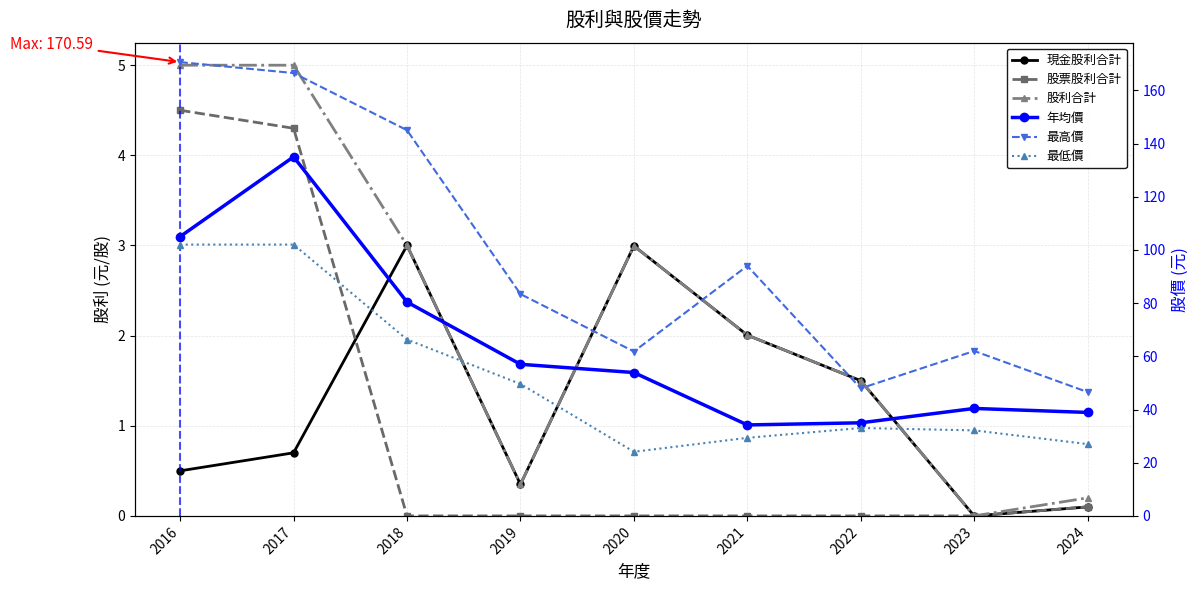

What is the difference between the maximum and second lowest values in the 最低價 series?

75.0